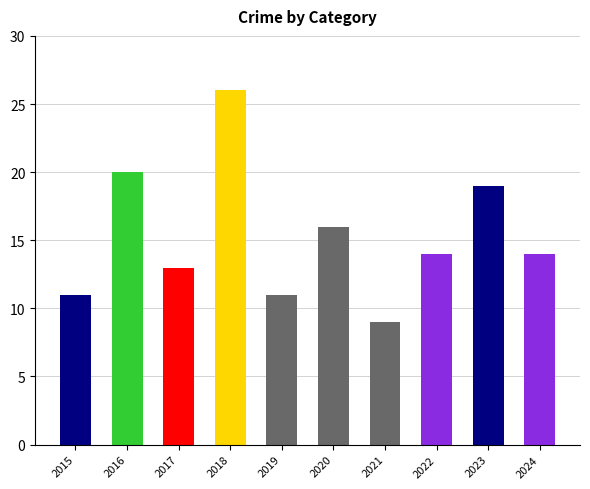

What is the value of the 9th bar from the left?

19